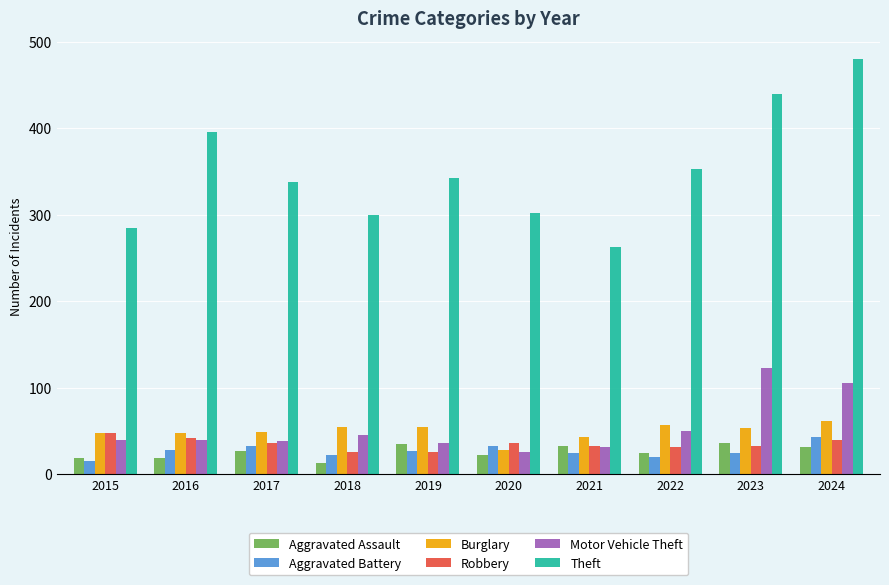

Which series has the largest total across all categories?

Theft